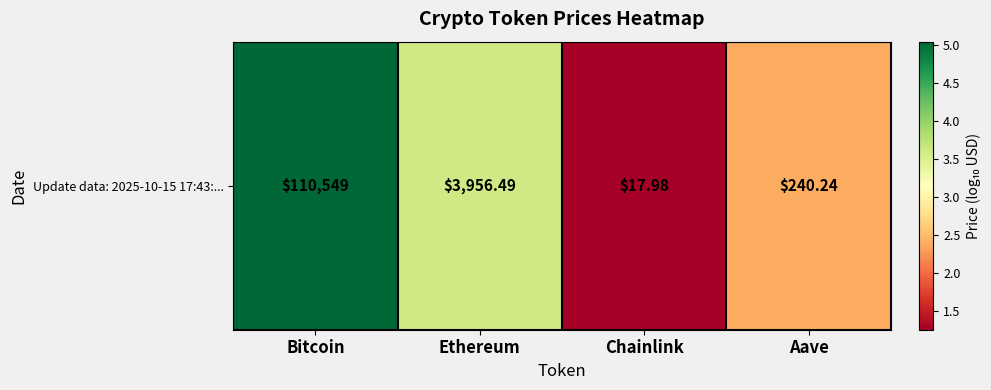

What is the difference between the maximum and minimum values?

3.8